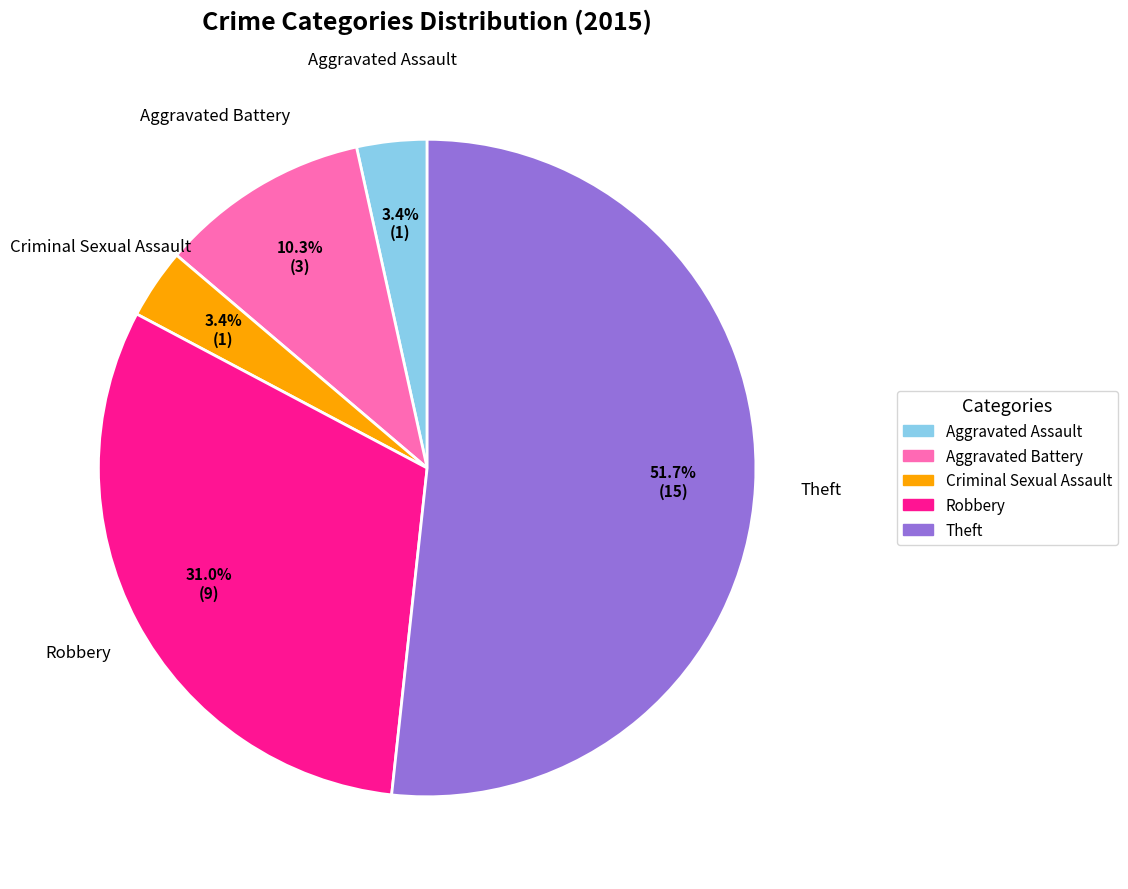

Count the number of slices in the pie.

5